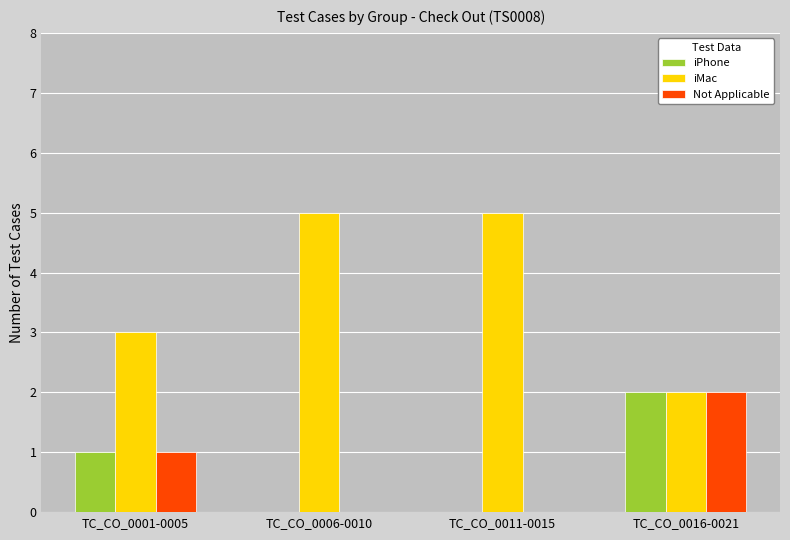

Count the number of categories in the chart.

4